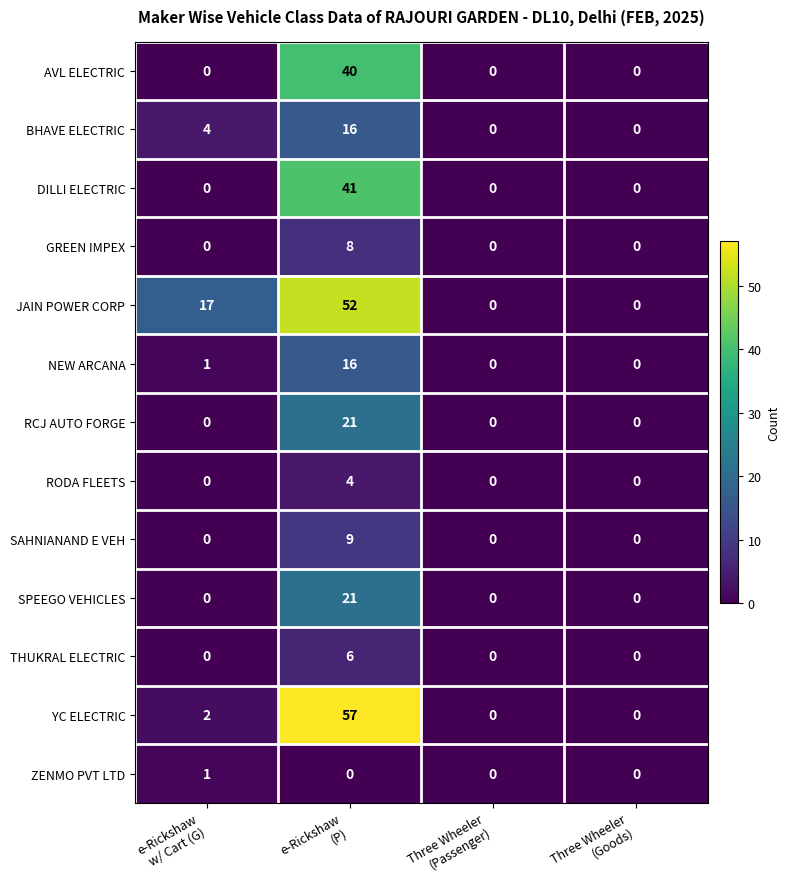

What is the difference between the maximum and minimum values in the GREEN IMPEX series?

8